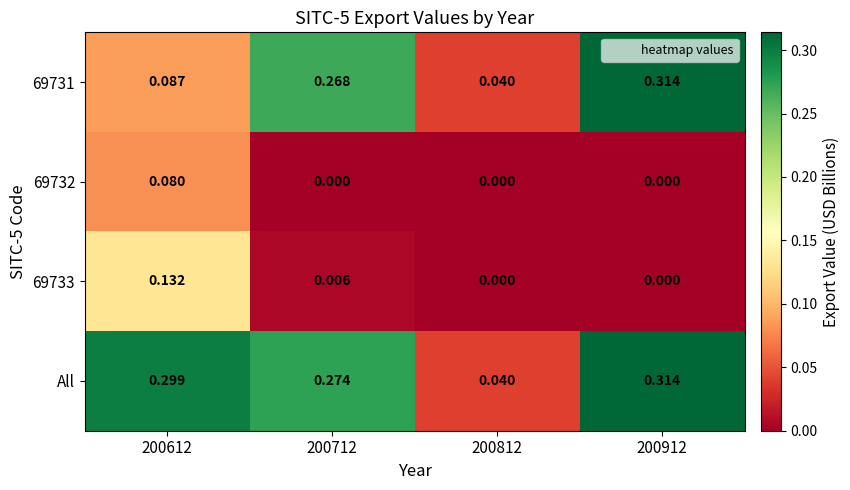

At which category is the sum across all series the highest?

200912